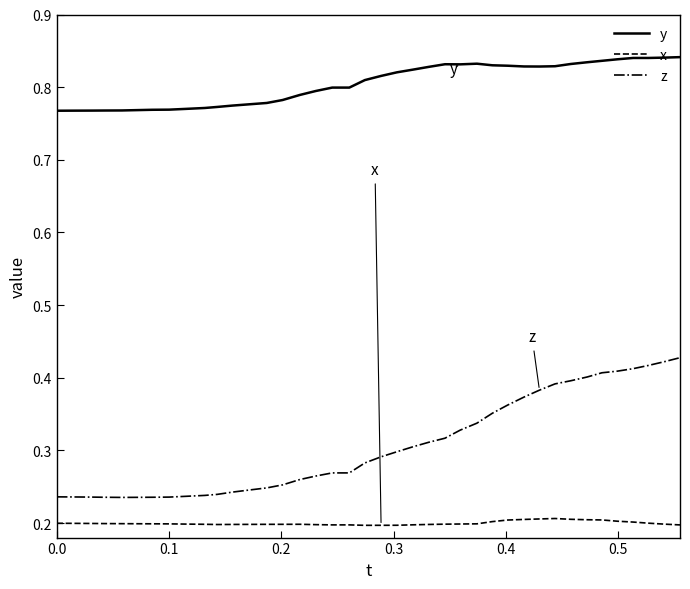

True or false: y and x intersect in this chart.

False